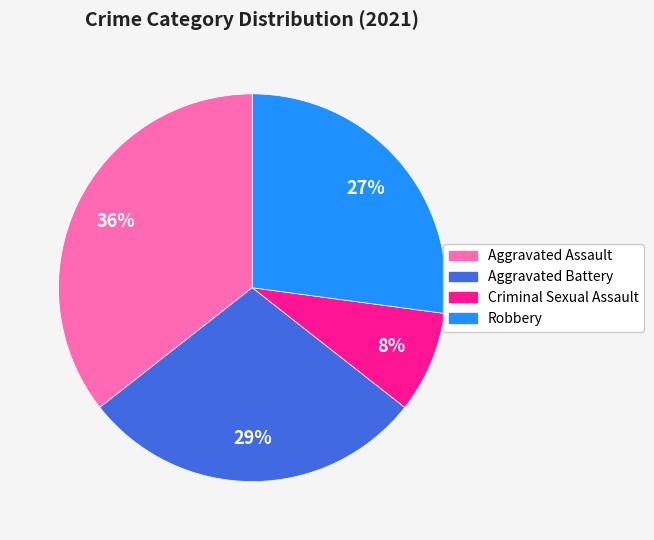

Is it true that Robbery is 27% of the pie?

True